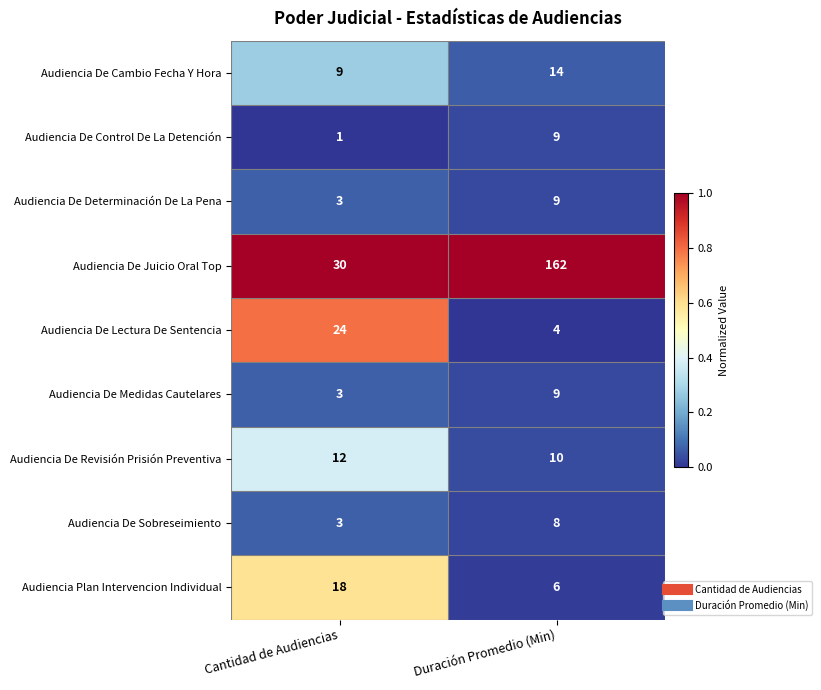

At which category does the chart reach its minimum across all series?

Cantidad de Audiencias